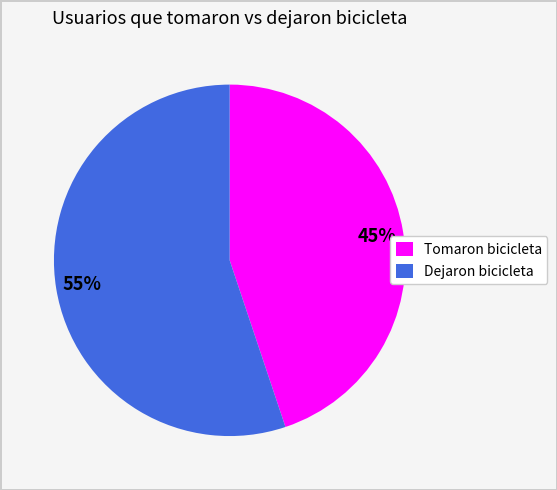

Is the sum of Dejaron bicicleta and Tomaron bicicleta greater than half?

Yes